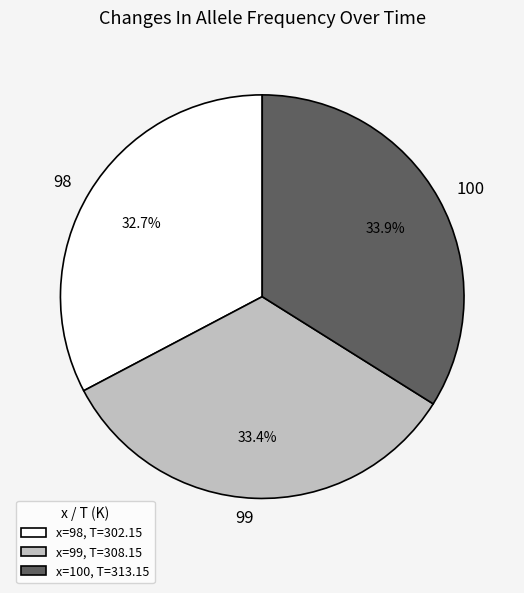

Which category has the smallest portion of the pie?

98